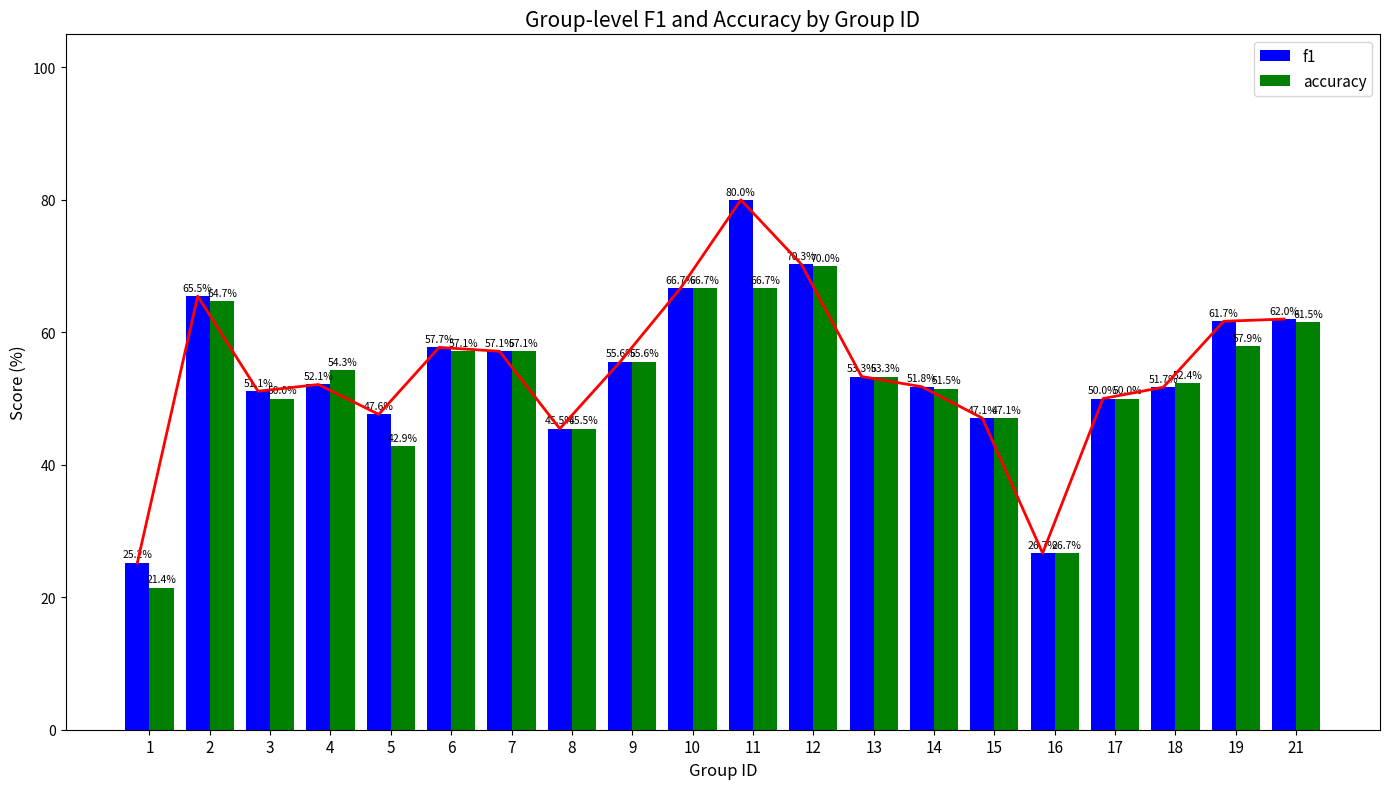

True or false: accuracy has a value of 21.4 at 1.

True